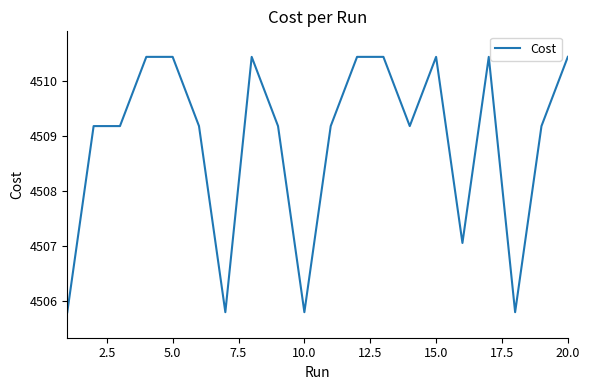

Reading right to left, what are all the values shown in this chart?

4510.4	4509.2	4505.8	4510.4	4507.1	4510.4	4509.2	4510.4	4510.4	4509.2	4505.8	4509.2	4510.4	4505.8	4509.2	4510.4	4510.4	4509.2	4509.2	4505.8